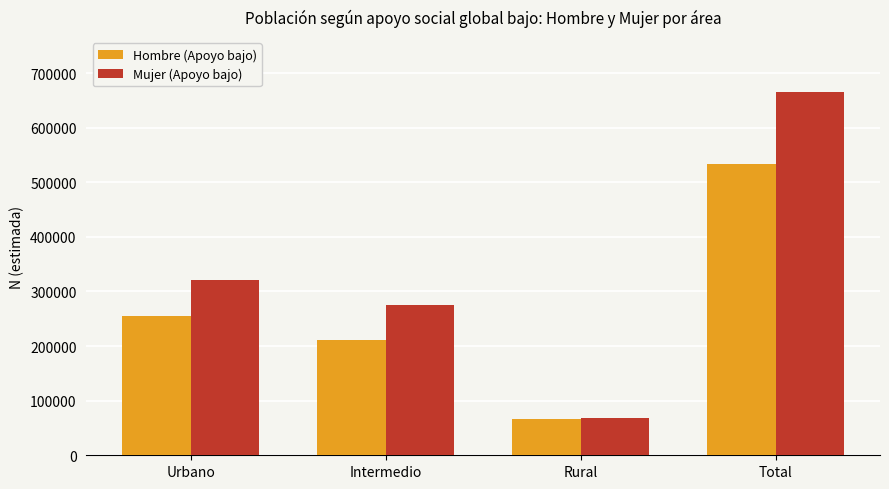

Reading left to right, list all the values displayed in this chart.

Hombre (Apoyo bajo): 254512	211489	66957	532957
Mujer (Apoyo bajo): 320998	276074	68792	665865